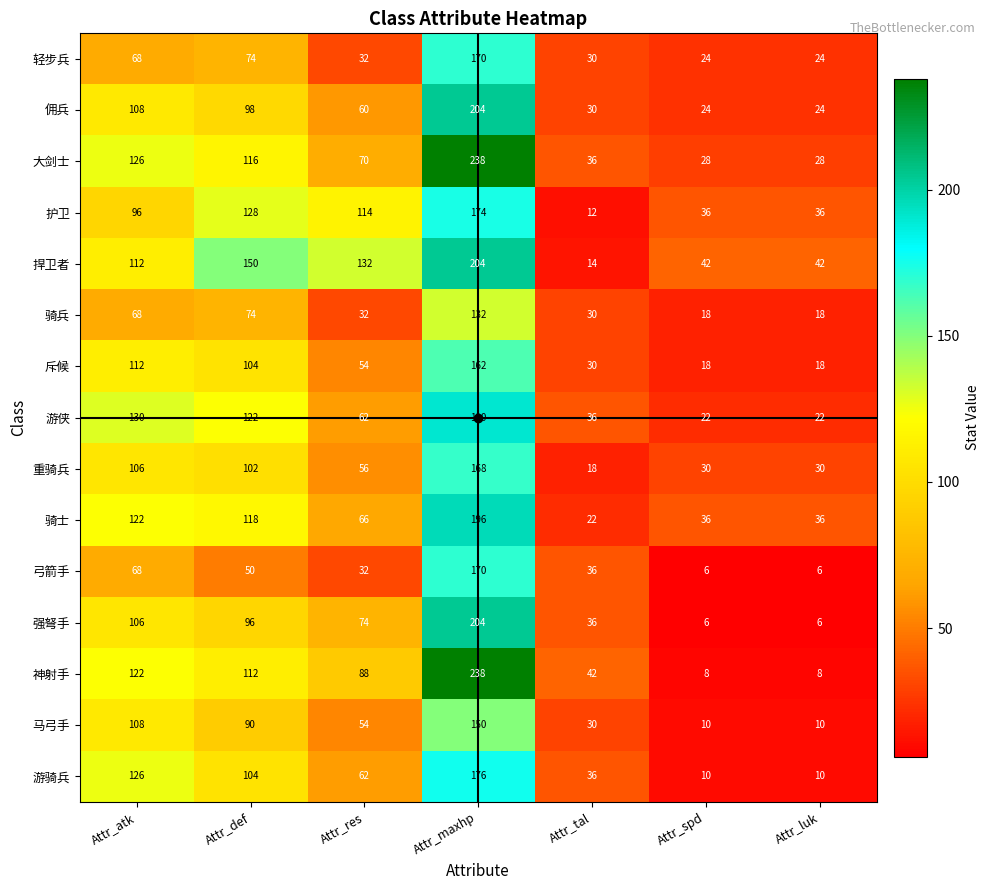

At which label is 佣兵 closest to 114?

Attr_atk